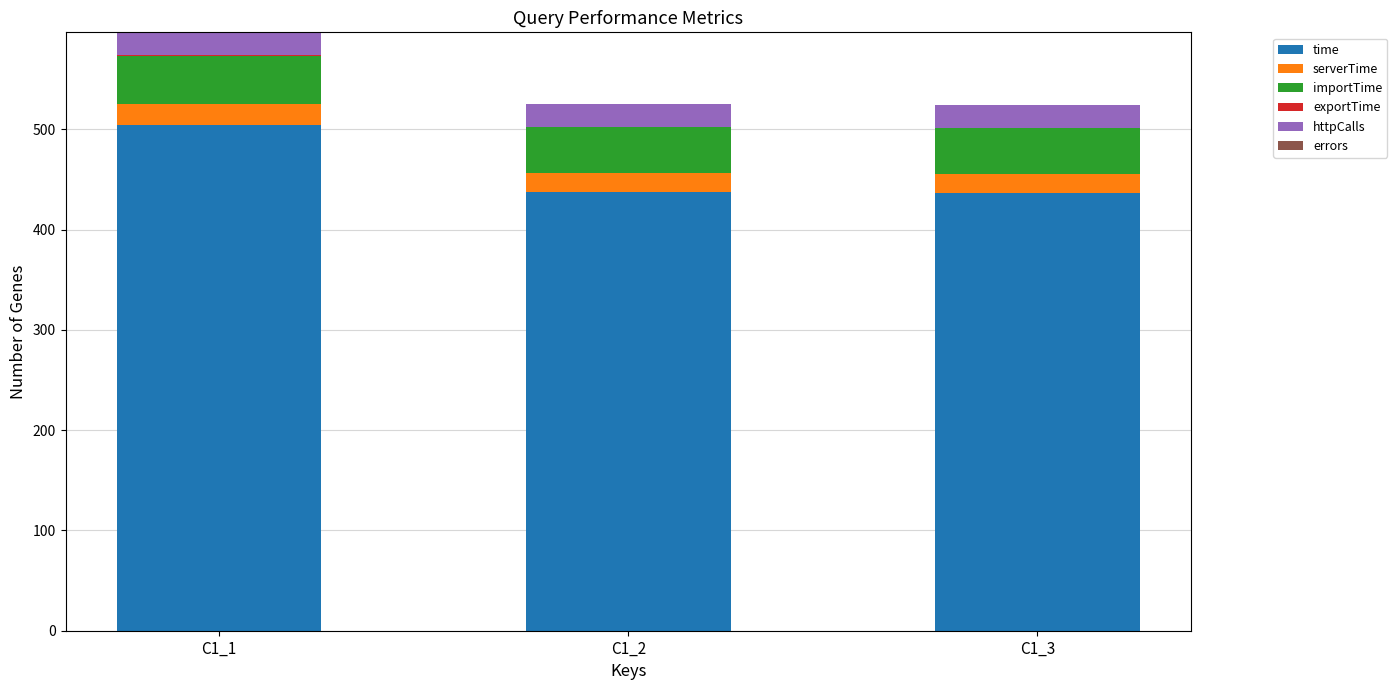

Which category has the highest value in the time series?

C1_1